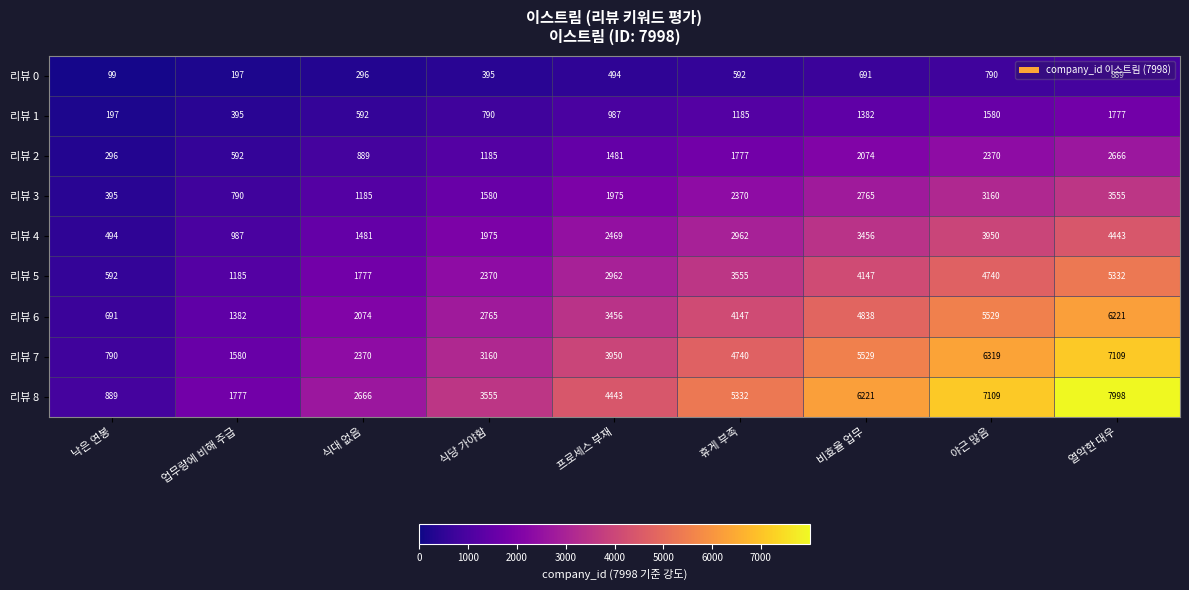

Rank the series by their maximum value, from lowest to highest.

리뷰 0, 리뷰 1, 리뷰 2, 리뷰 3, 리뷰 4, 리뷰 5, 리뷰 6, 리뷰 7, 리뷰 8